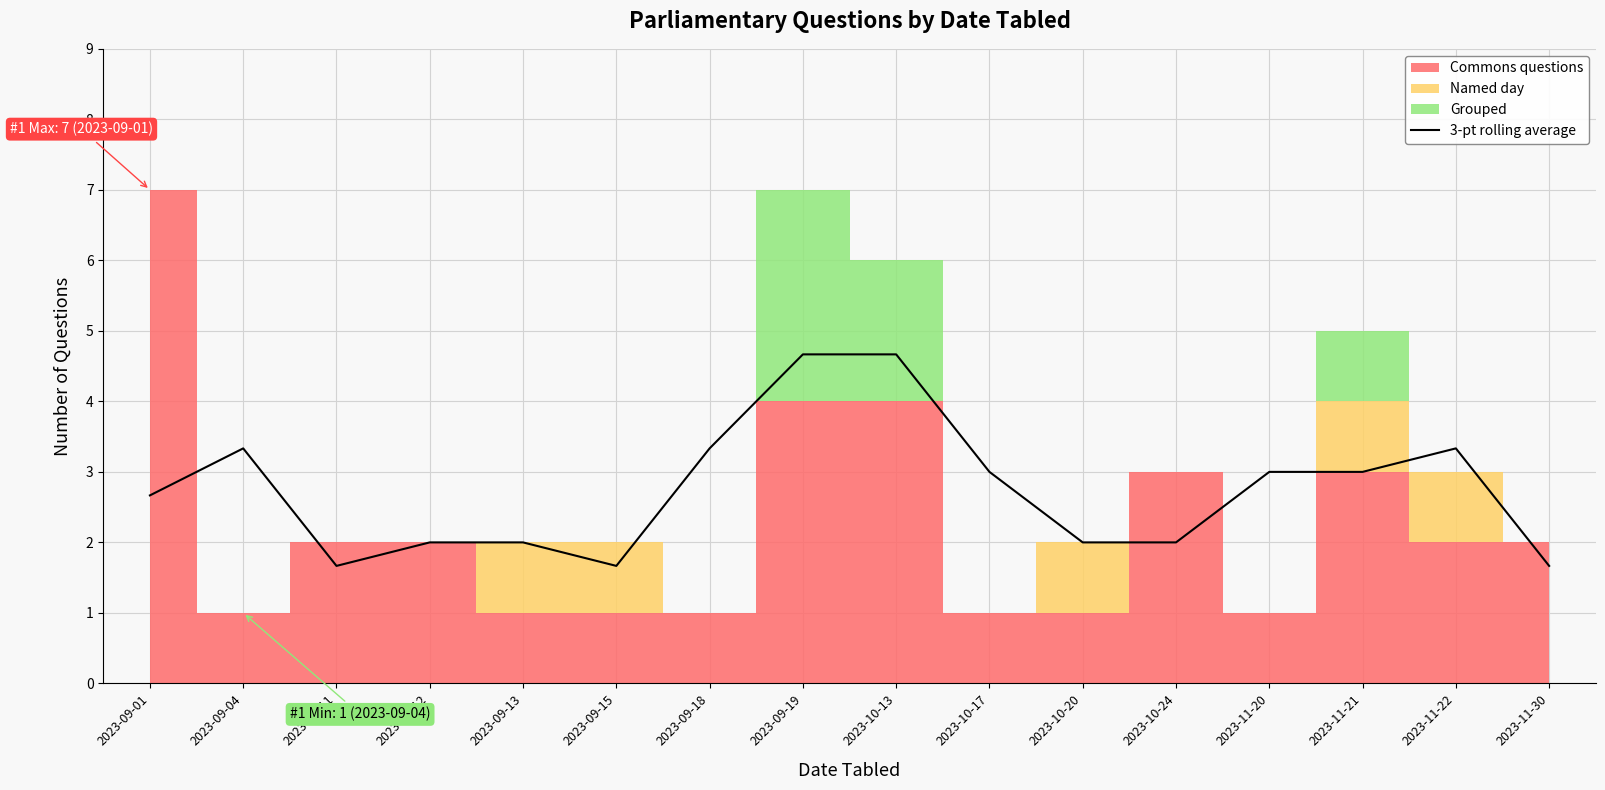

What is the value of the 15th point from the left?

3.3